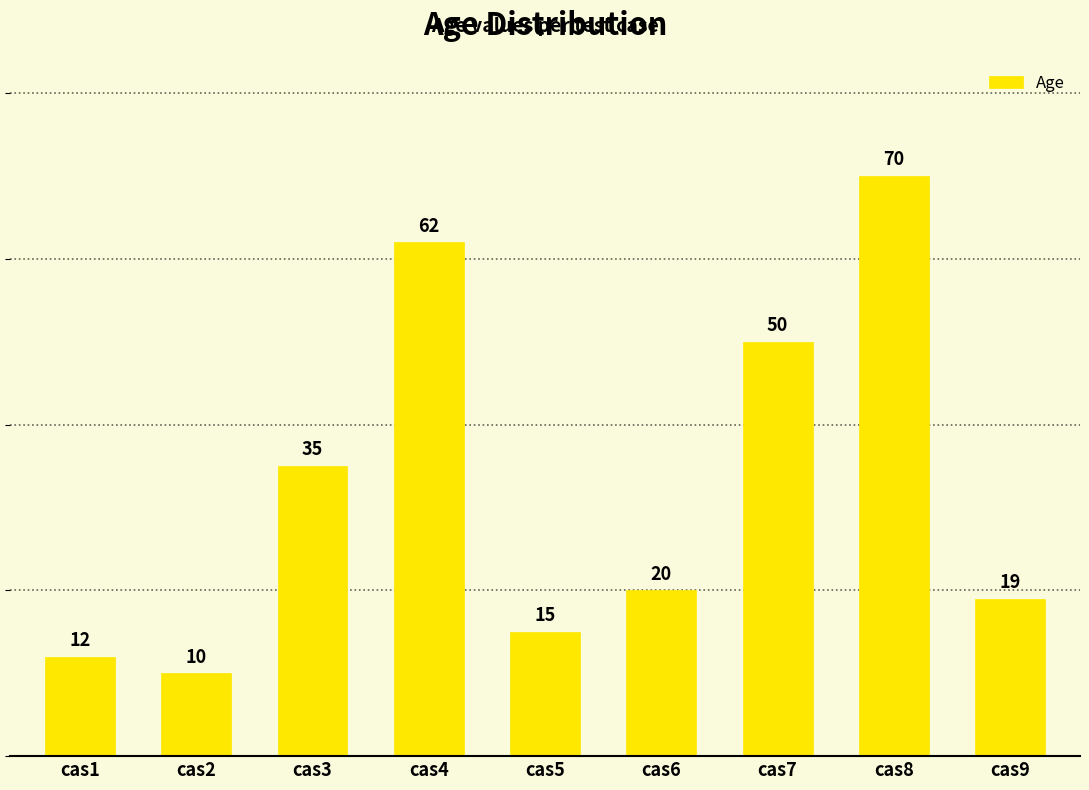

Reading left to right, what are all the values shown in this chart?

12	10	35	62	15	20	50	70	19